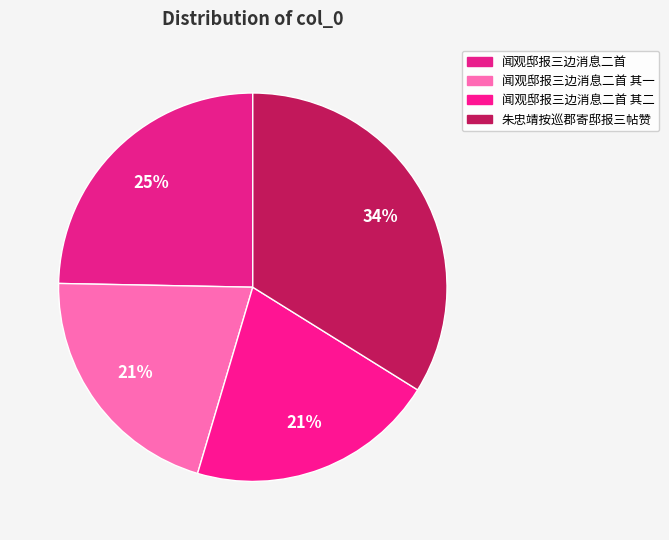

How many segments does this pie chart have?

4